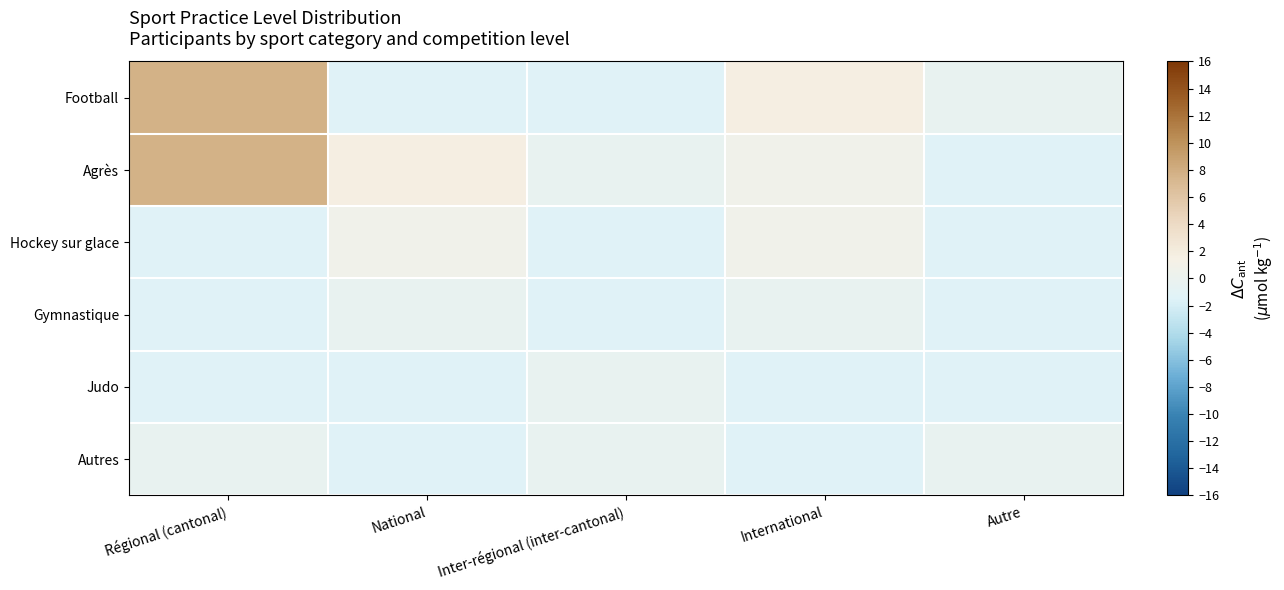

At which category does the chart reach its minimum across all series?

National